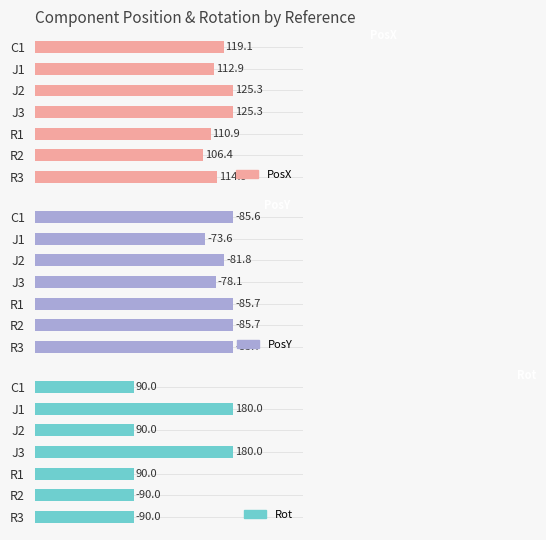

The PosY series shows 23.1 at R2. True or false?

False